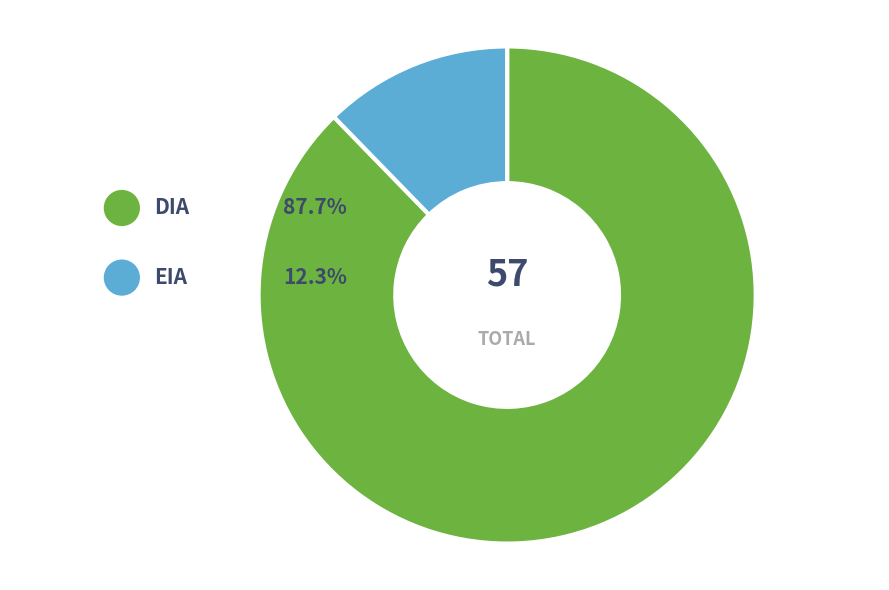

To the nearest percent, what percentage of the pie is EIA?

12%